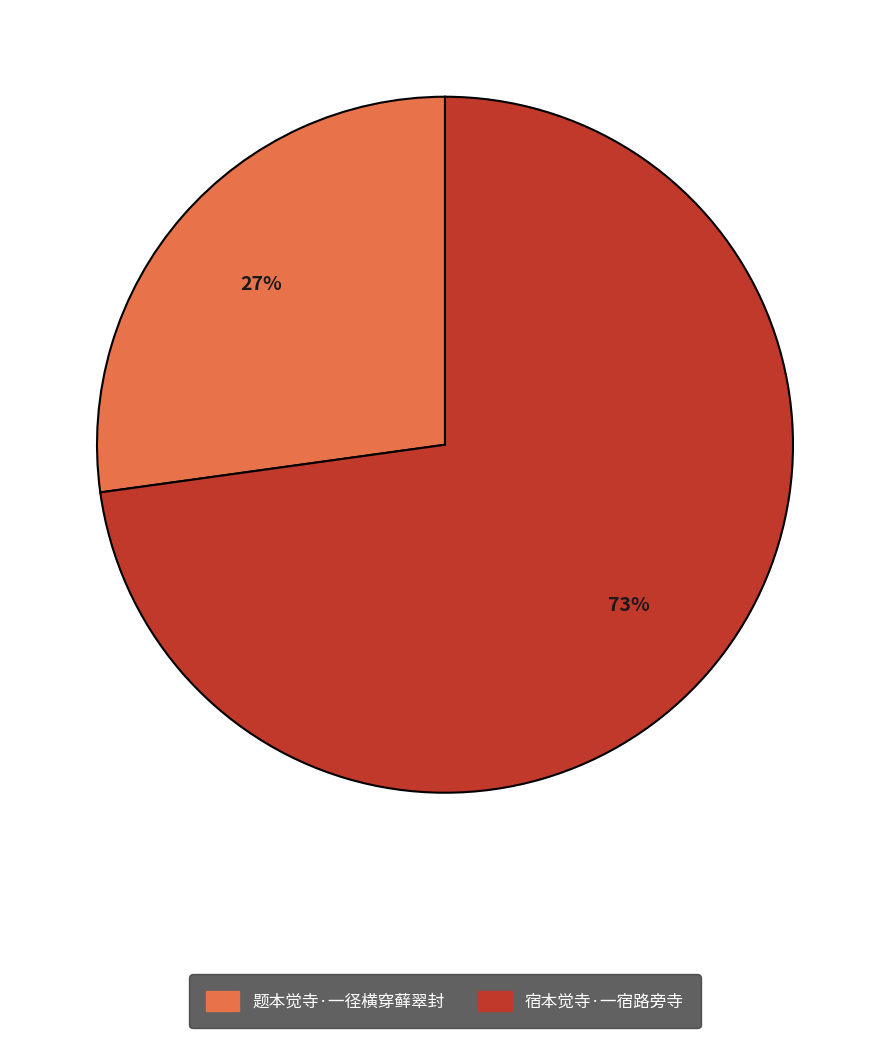

Do 题本觉寺·一径横穿藓翠封 and 宿本觉寺·一宿路旁寺 together represent more than half of the pie?

Yes